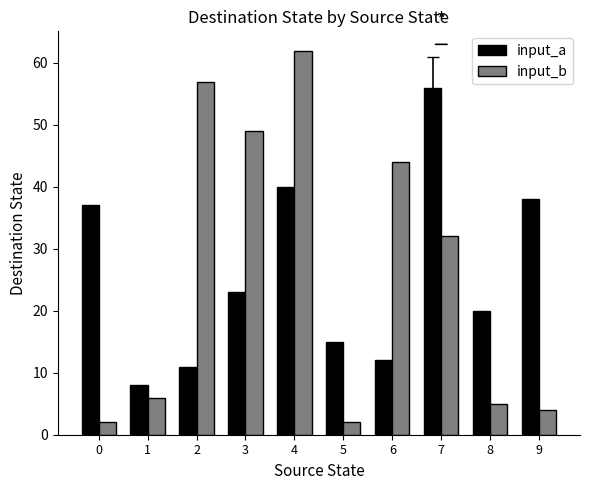

What are all the series names shown in the legend?

input_a, input_b